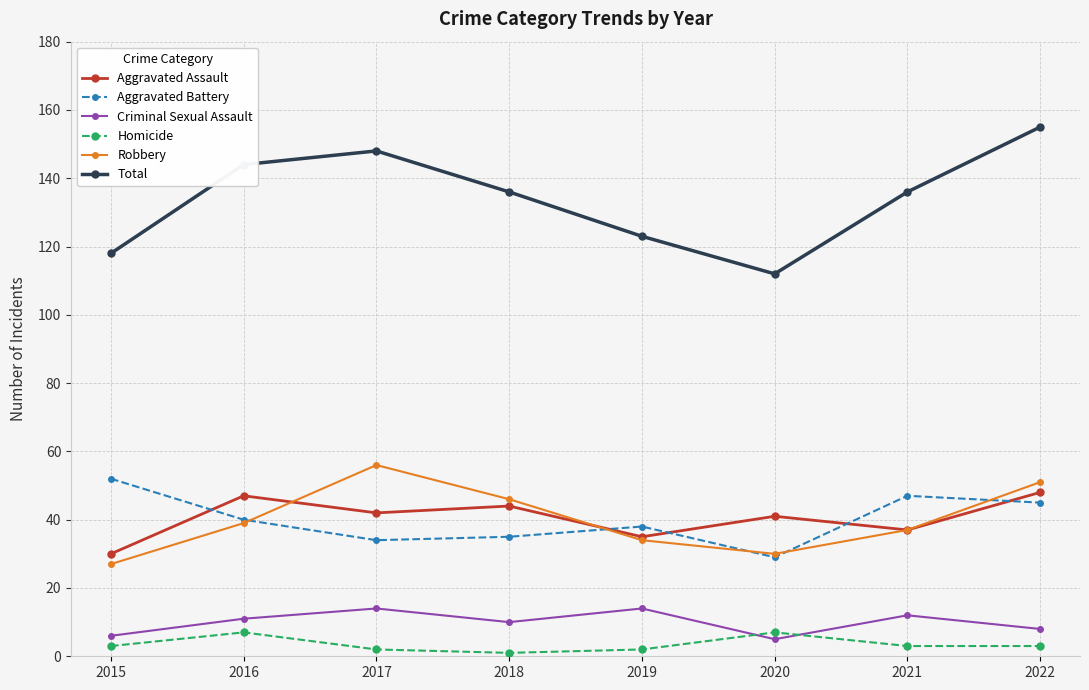

What is the sum of all Aggravated Battery values?

320